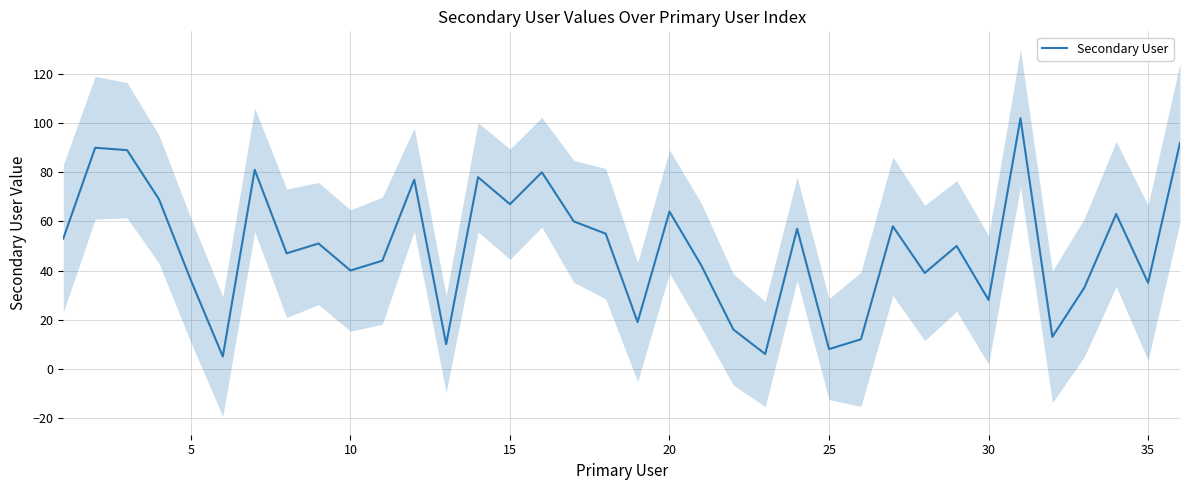

What is the highest value of the Secondary User series?

102